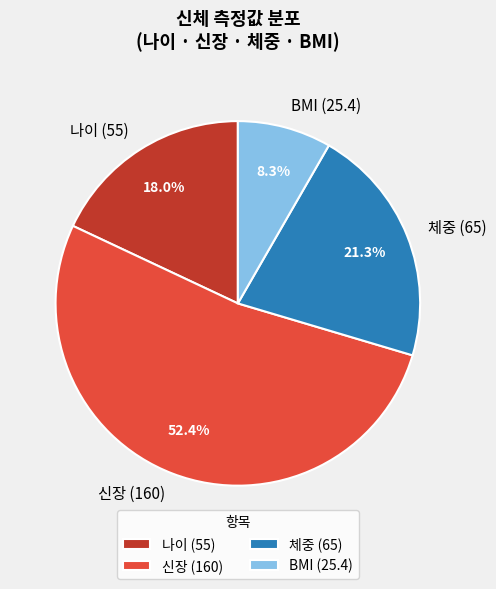

Rank the categories by value from lowest to highest.

BMI (25.4), 나이 (55), 체중 (65), 신장 (160)